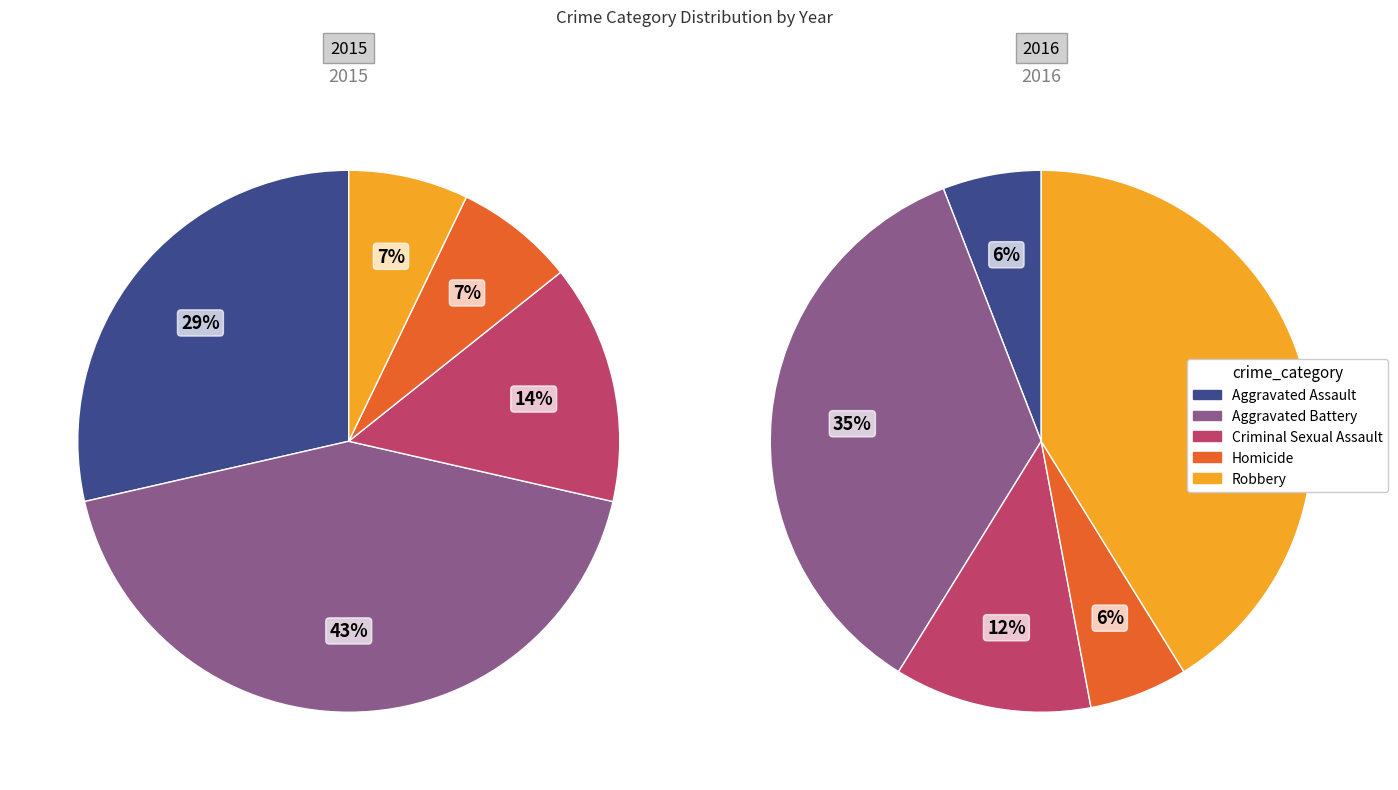

How many slices are in this pie chart?

5